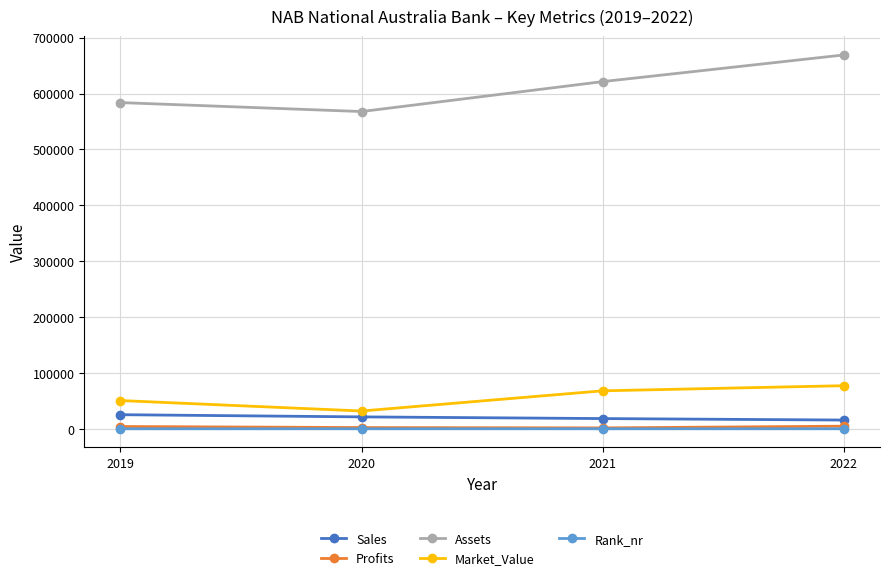

What is the approximate value of Rank_nr at 2021?

168.0